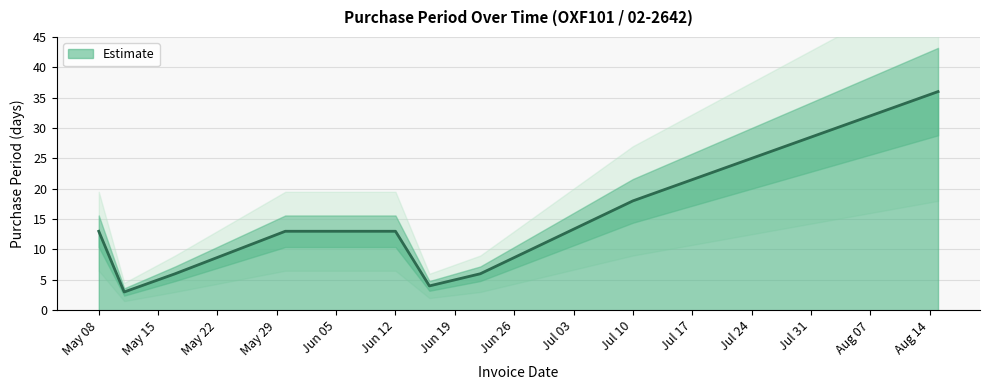

At which category does the chart reach its minimum across all series?

2017-05-11